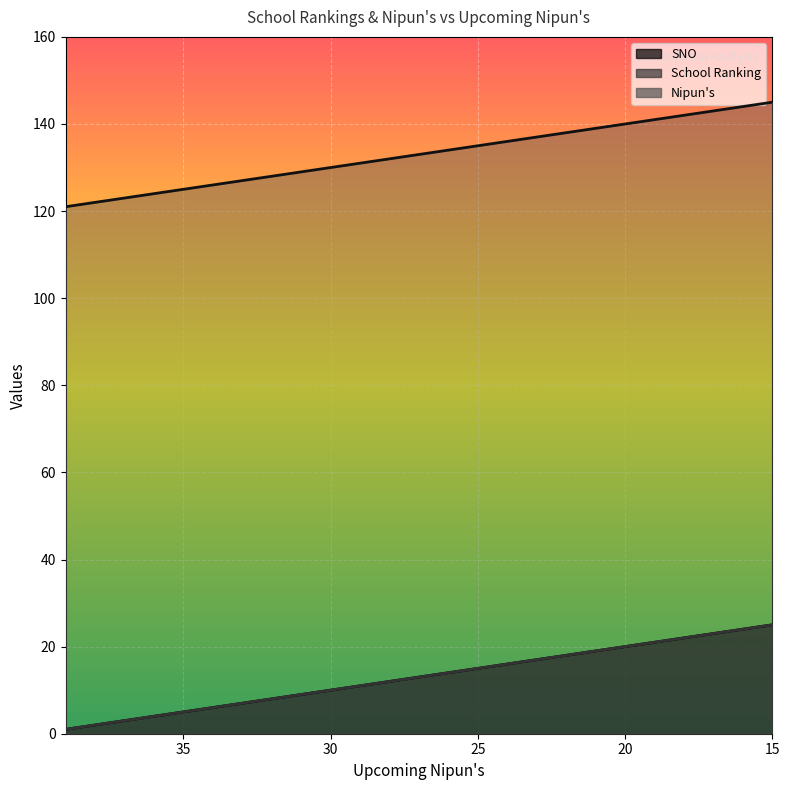

True or false: Nipun's has more than 1 points higher than both neighbors.

False